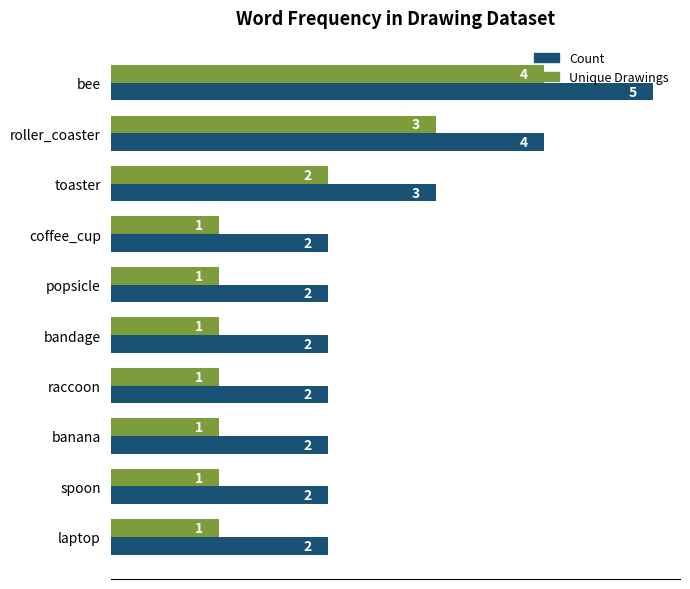

List the series in order of their overall mean, highest first.

Count, Unique Drawings